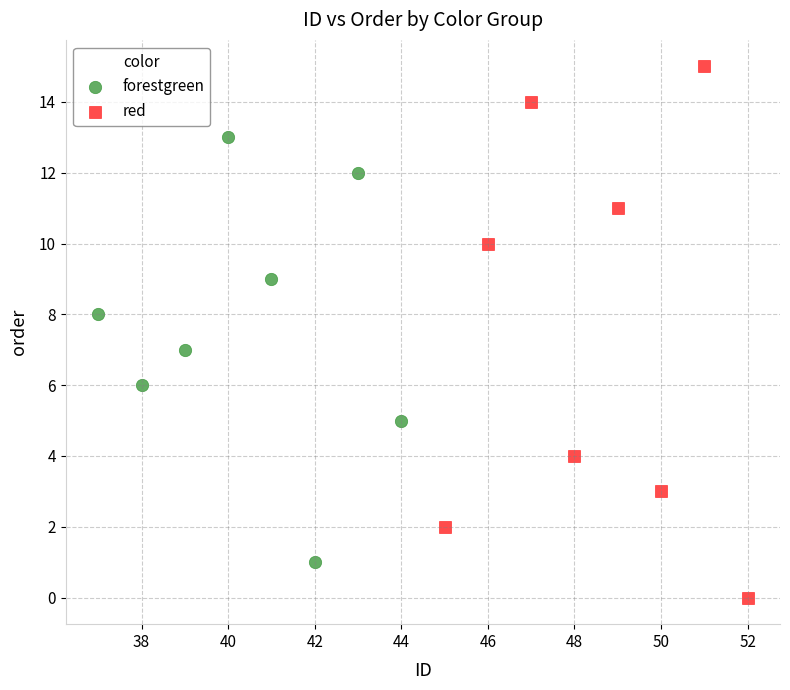

Which series has the widest spread of Y values?

red